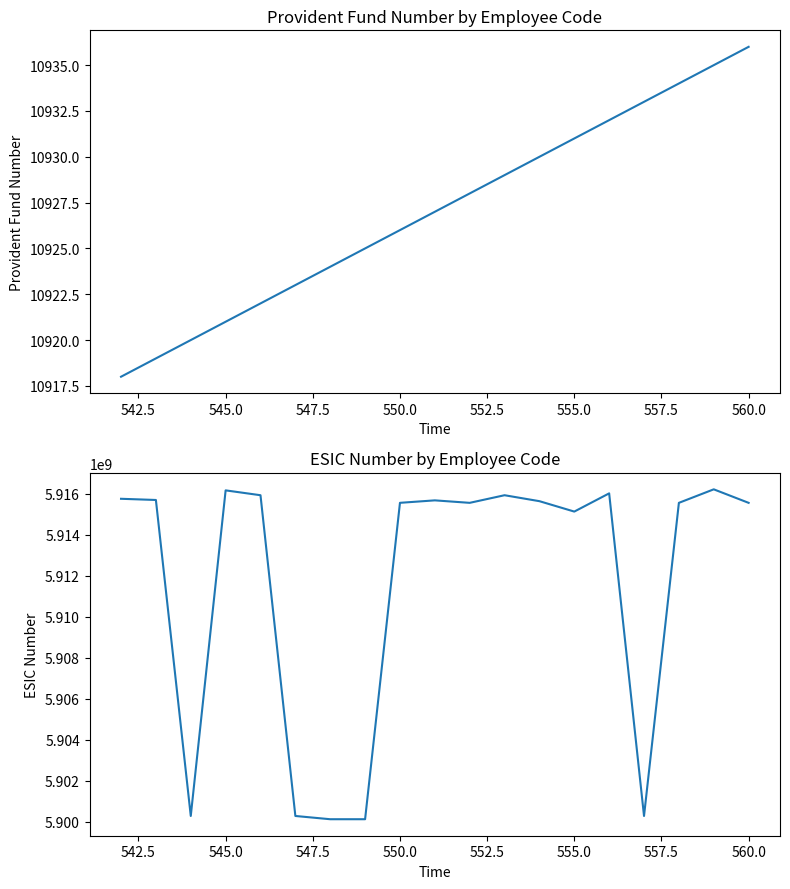

What is the smallest value displayed?

10918